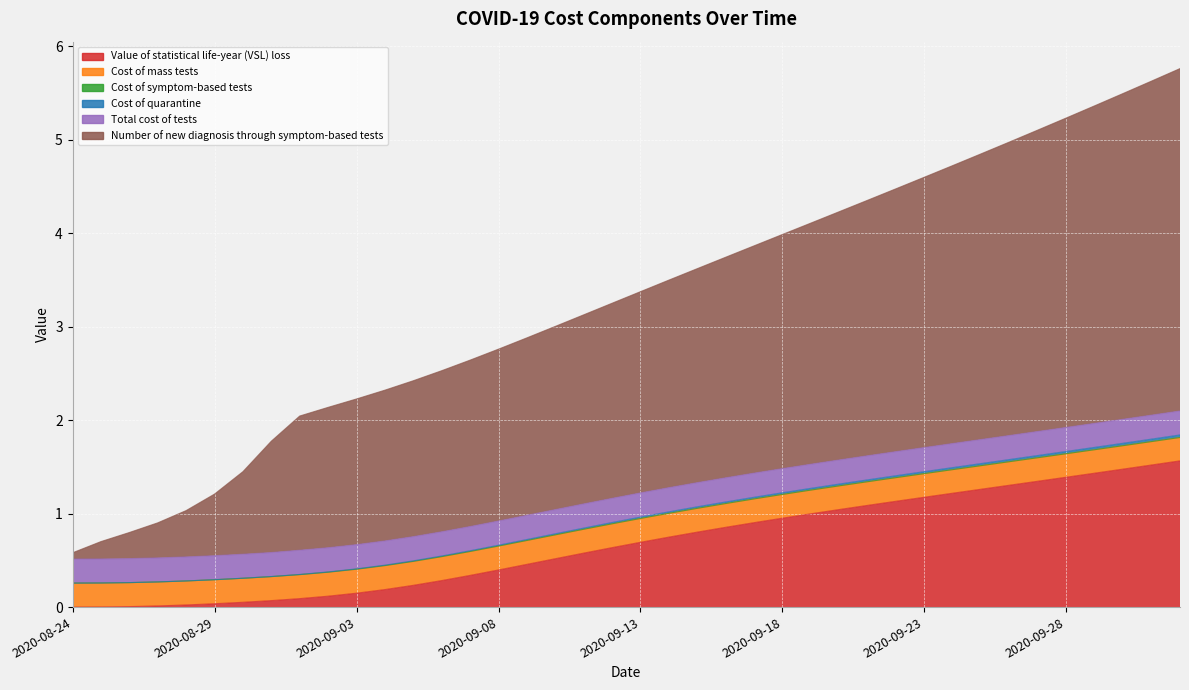

What is the maximum value shown in the chart?

5.8